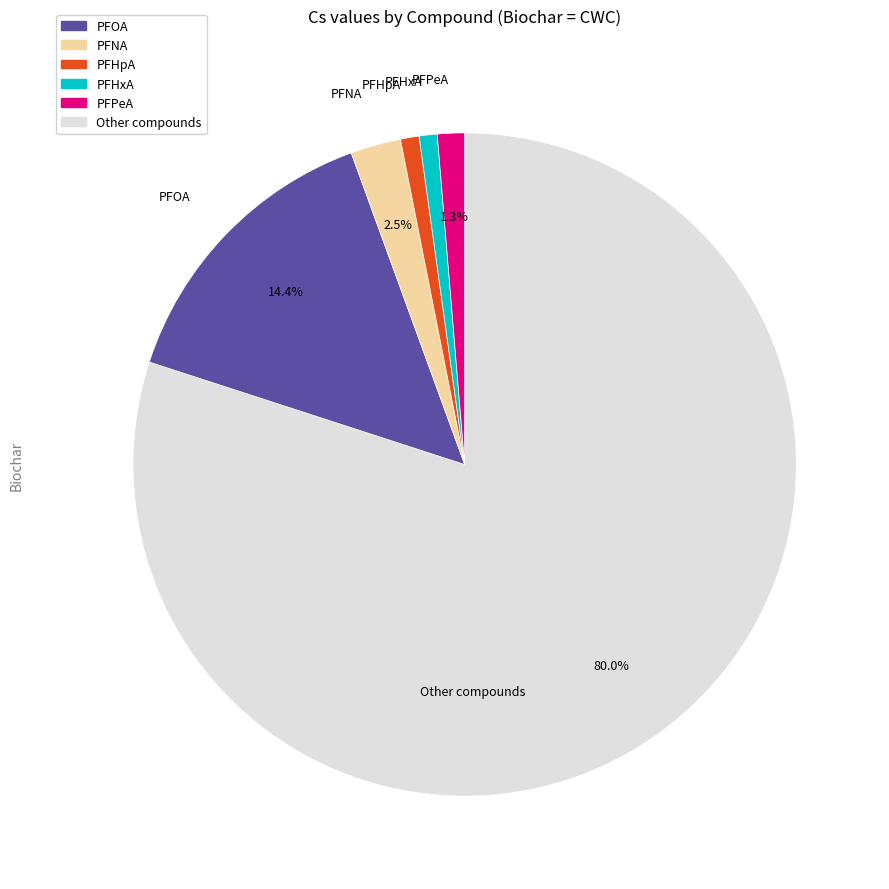

Count the number of slices in the pie.

6